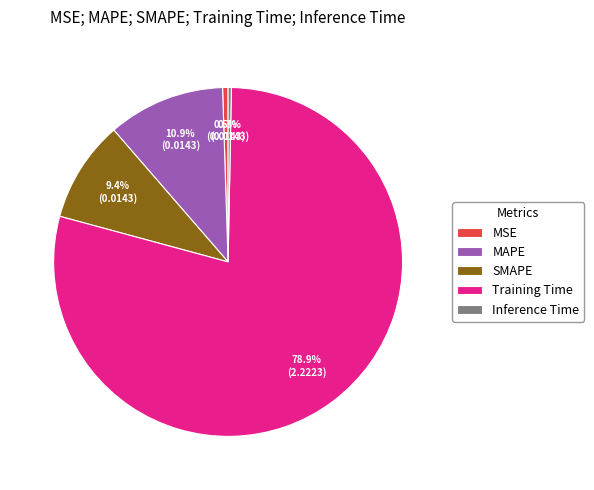

Which slice is the largest?

Training Time